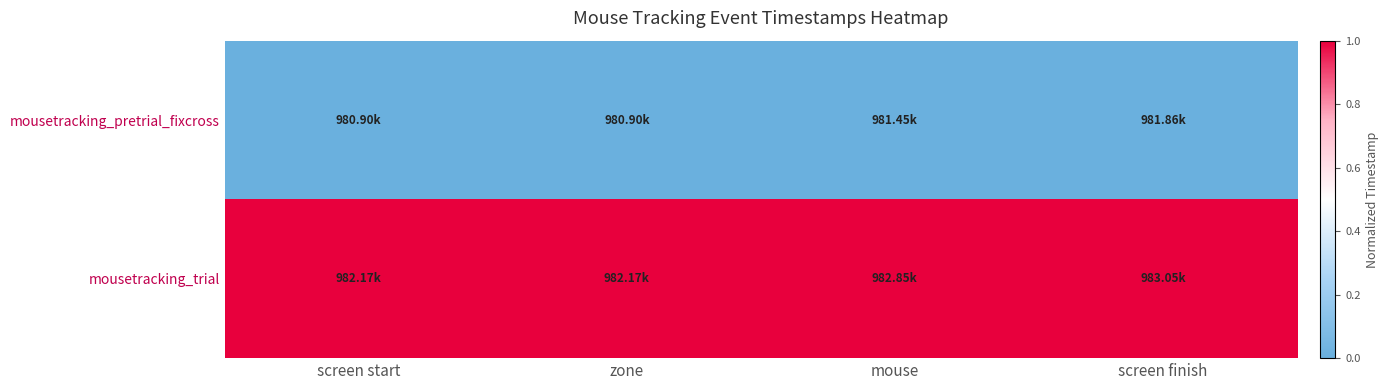

At zone, list the series in order from smallest to largest.

mousetracking_pretrial_fixcross, mousetracking_trial